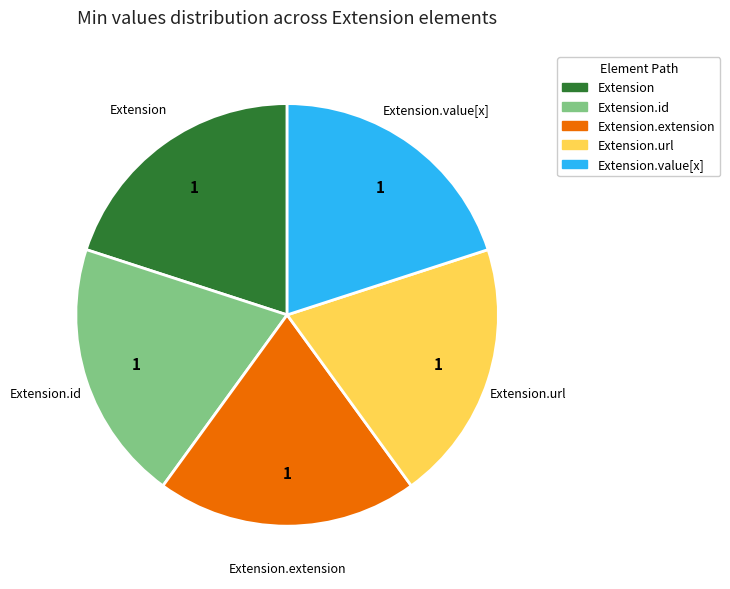

The Extension.extension slice represents 15% of the pie. True or false?

False